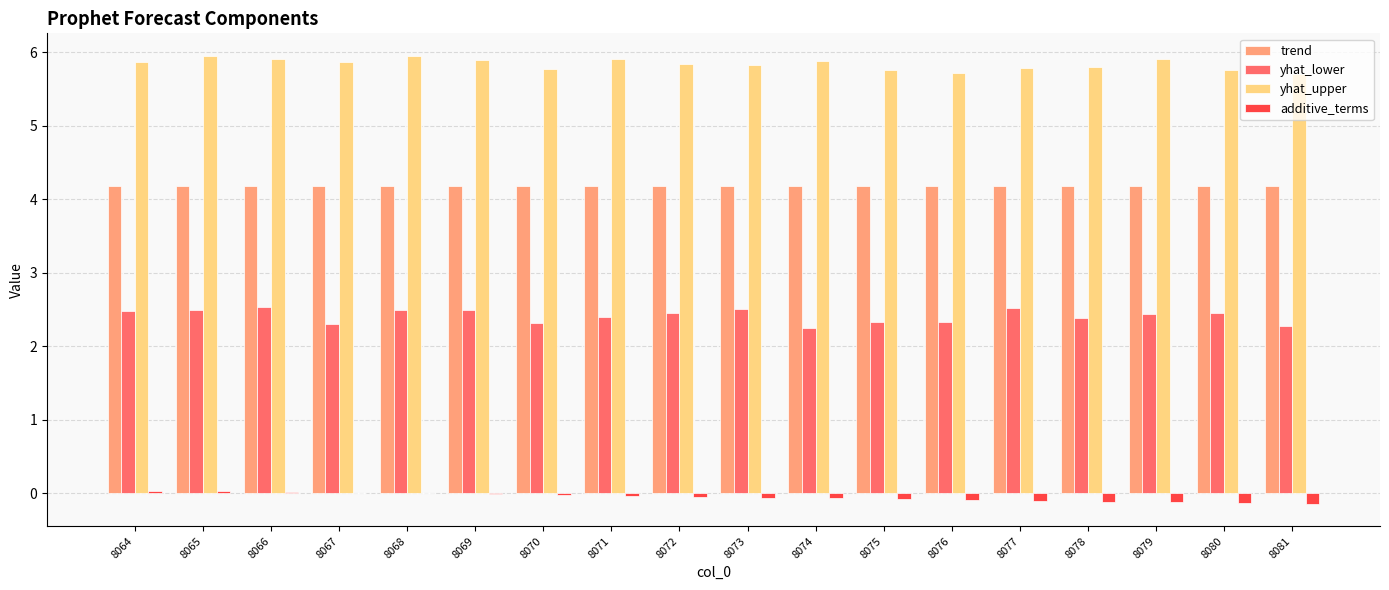

What is the total value across all series at 8080?

12.3